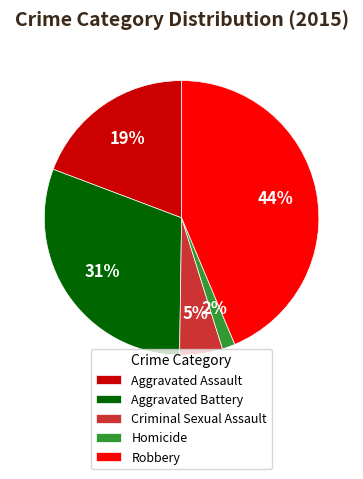

How many slices are in this pie chart?

5